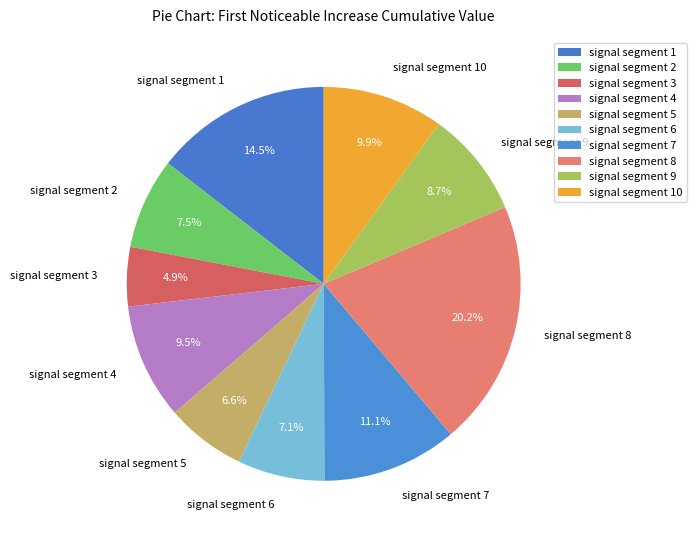

Is there any slice that represents more than half of the pie?

No